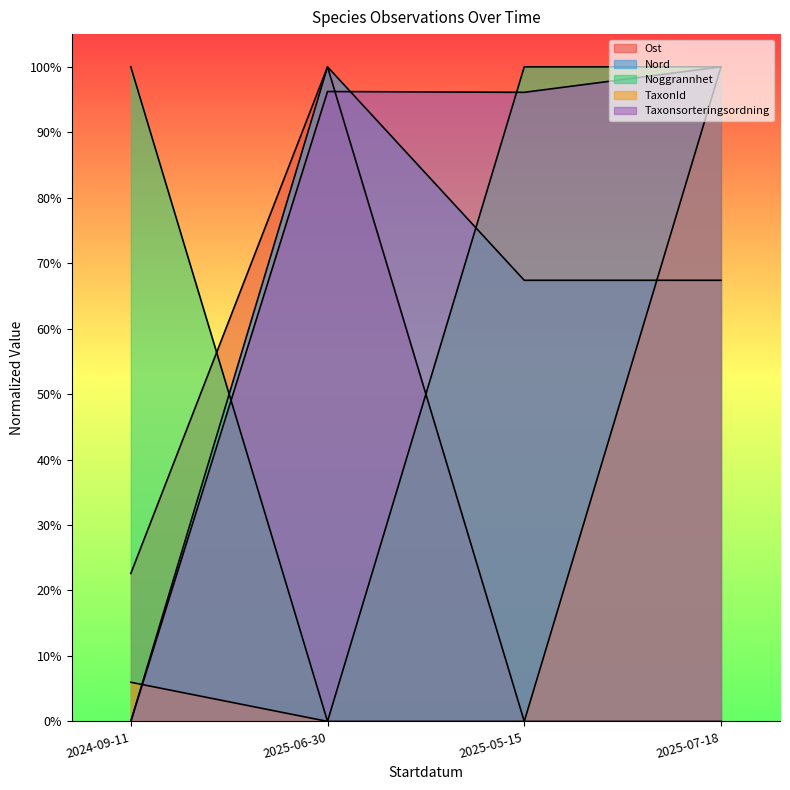

Which series has the largest range (max minus min)?

Ost